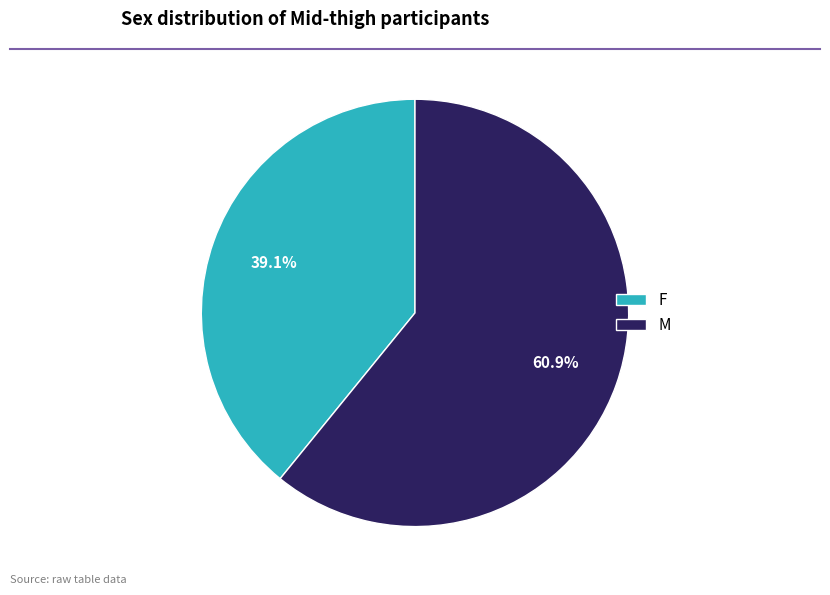

Between M and F, which is larger?

M